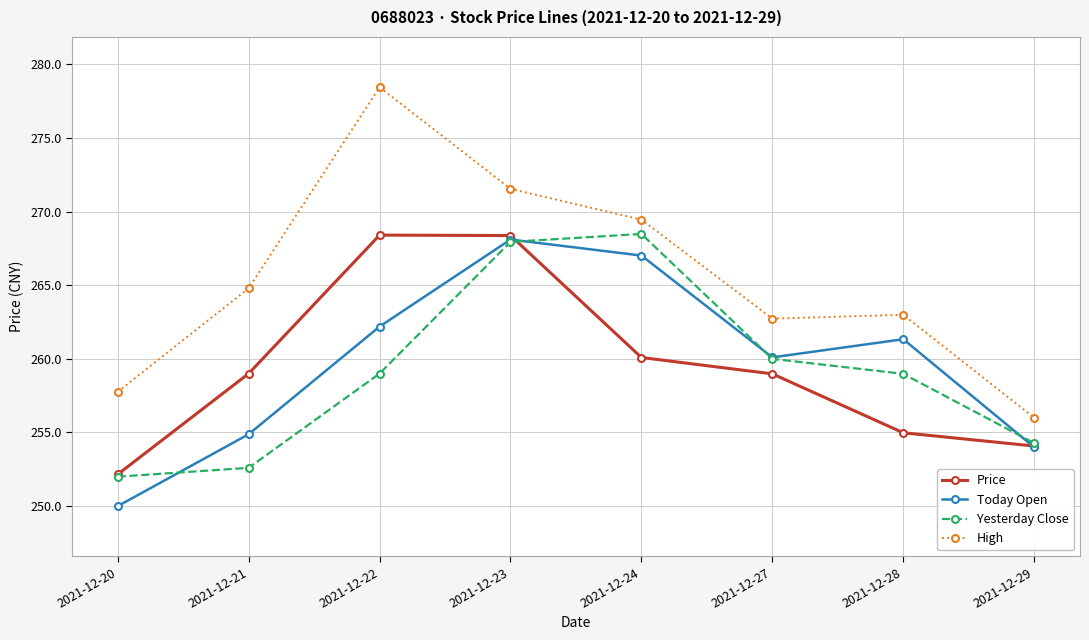

Where is Price nearest to the value 260?

2021-12-24